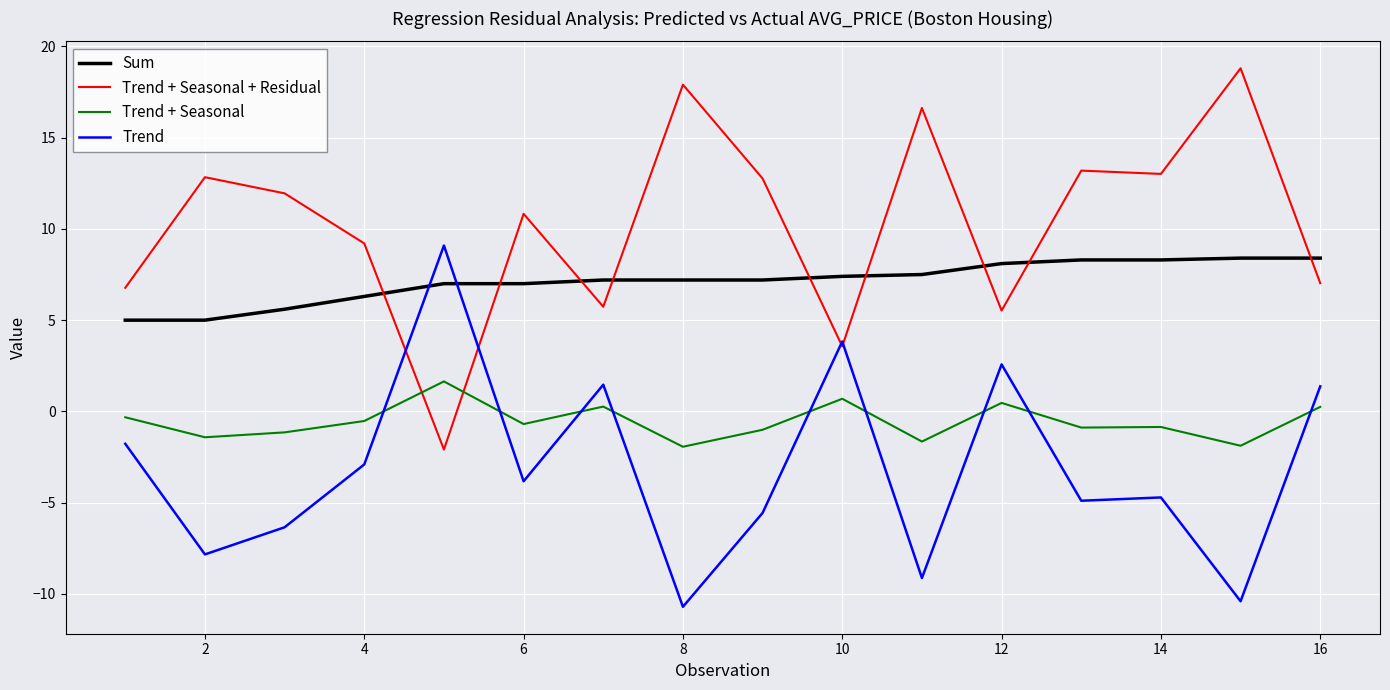

True or false: Trend + Seasonal and Sum cross at least once.

False